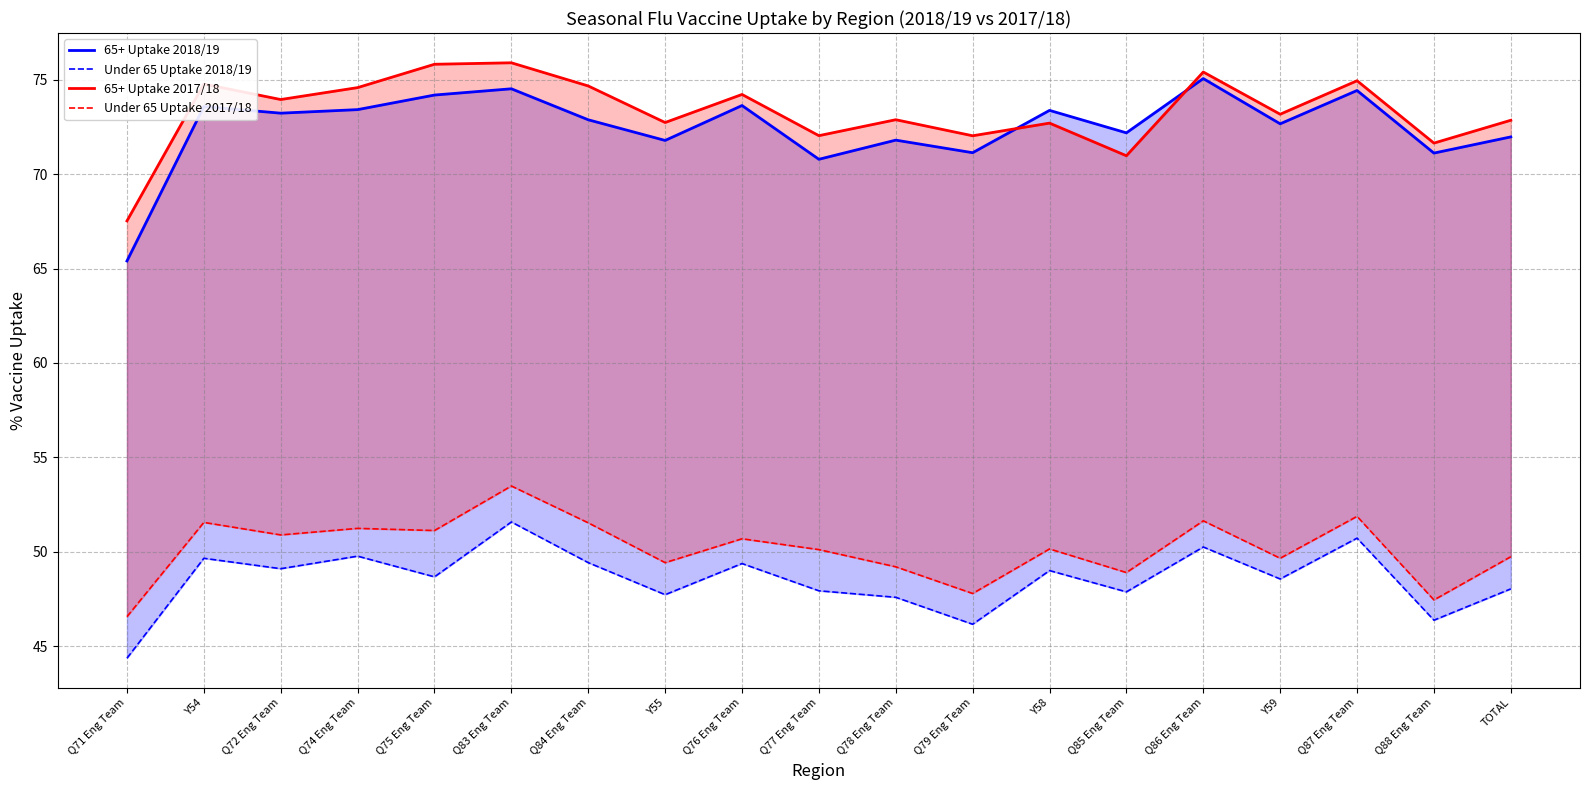

Read the 65+ Uptake 2018/19 value at Y59.

72.7